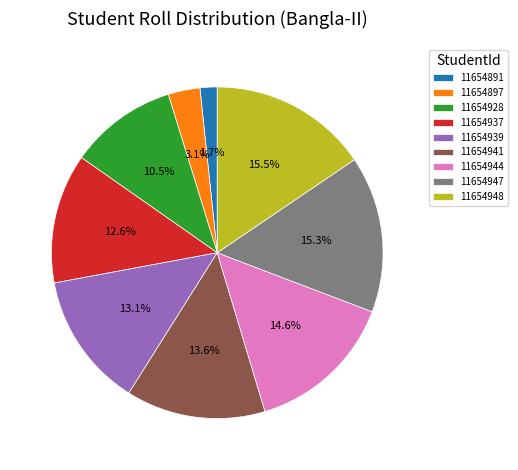

Which category has the smallest portion of the pie?

11654891